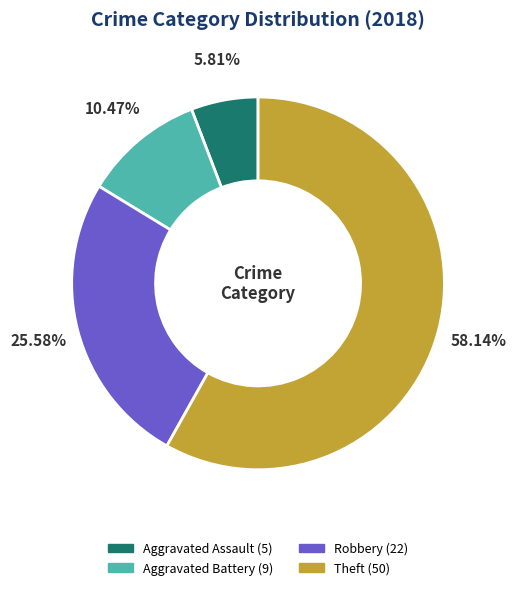

What is the majority slice?

Theft